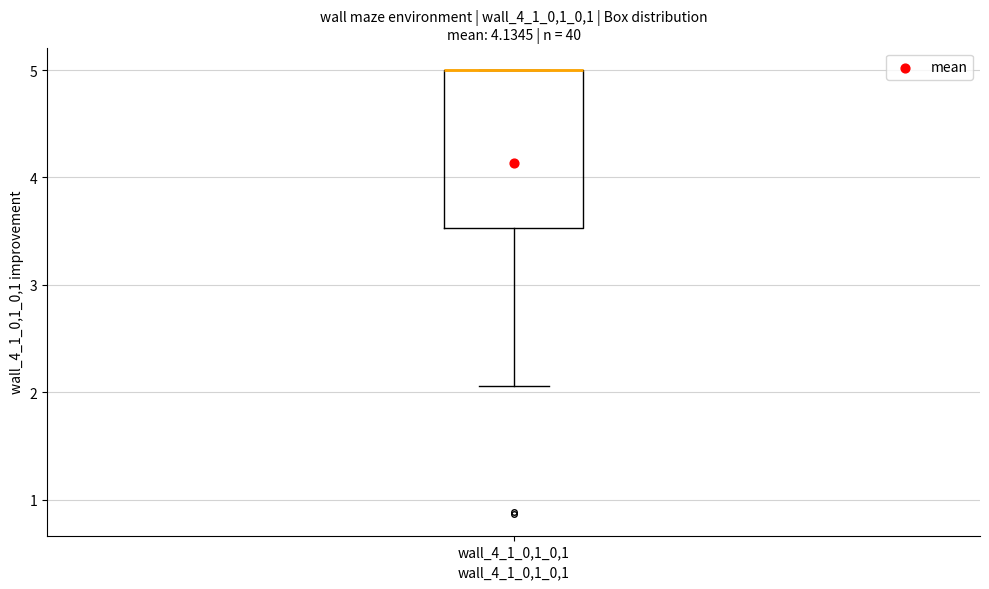

Read this box plot against the y-axis: the position of the median line, the range covered by the box, and the ends of both whiskers. The values are not printed on the chart, so give them approximately, as read against the axis.

median 5.0 (drawn on the box's upper edge), box 3.5 to 5.0, whiskers 2.1 to 5.0